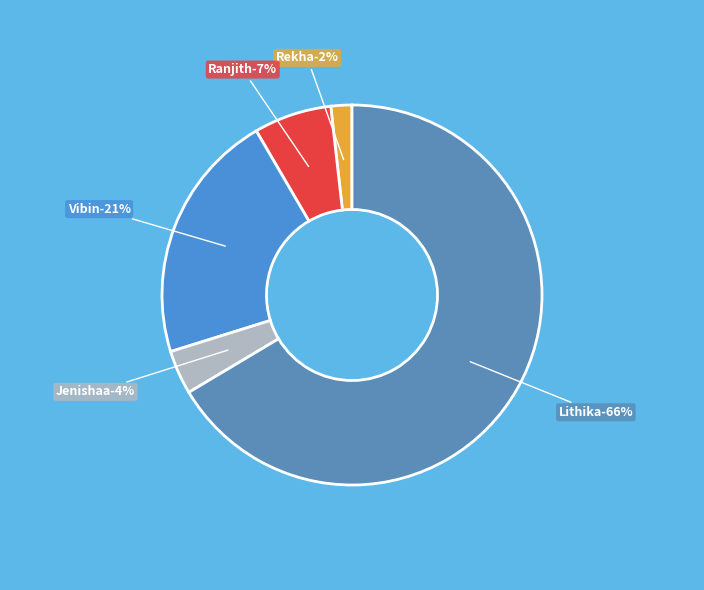

Which has a higher value, Ranjith or Vibin?

Vibin